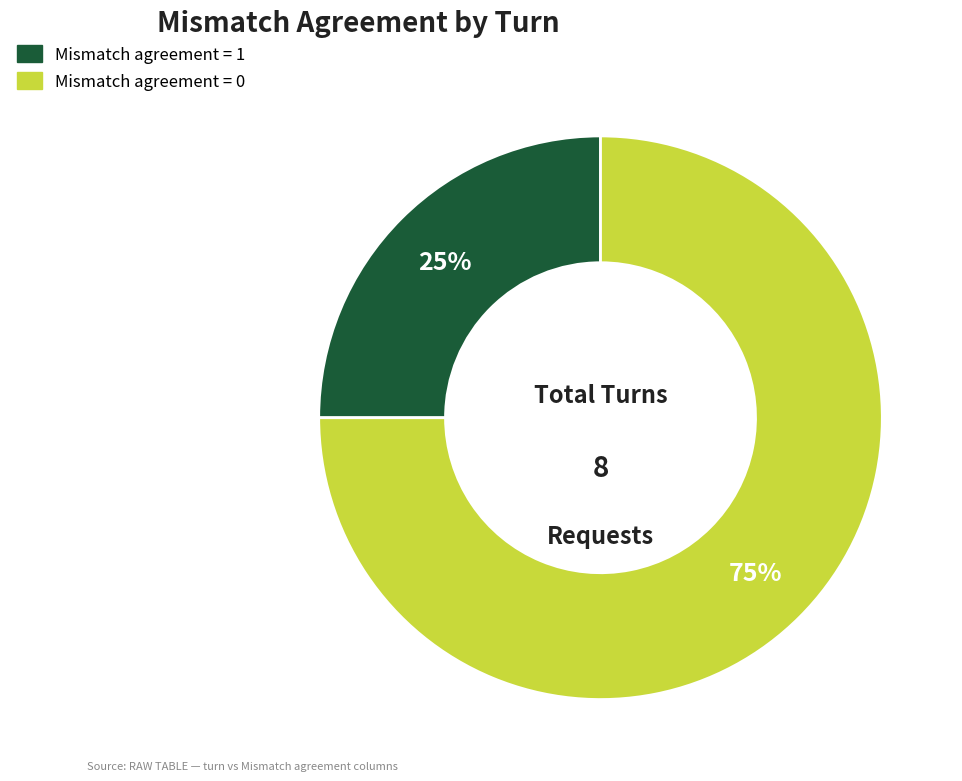

Is Mismatch agreement = 0 the majority of the pie?

Yes